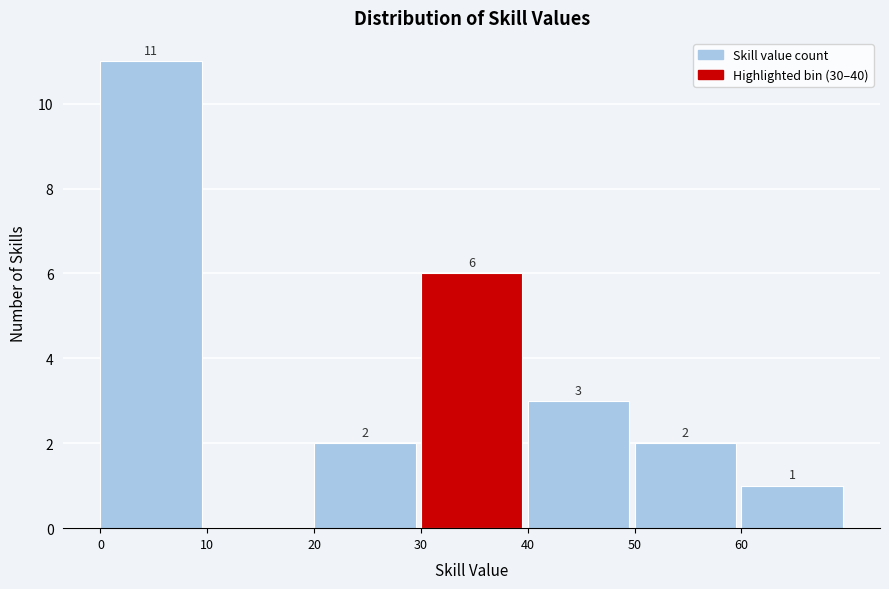

Over which range of the x-axis is the bar tallest?

0 to 10